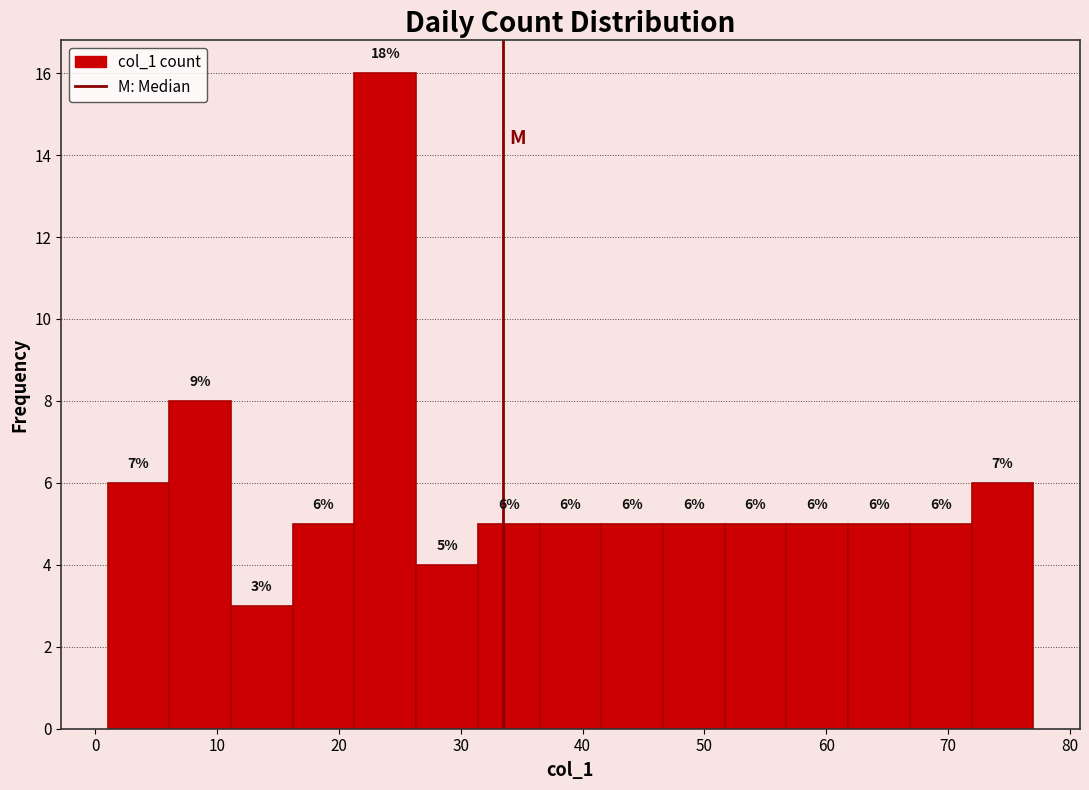

Over which range of the x-axis is the bar tallest?

21 to 26